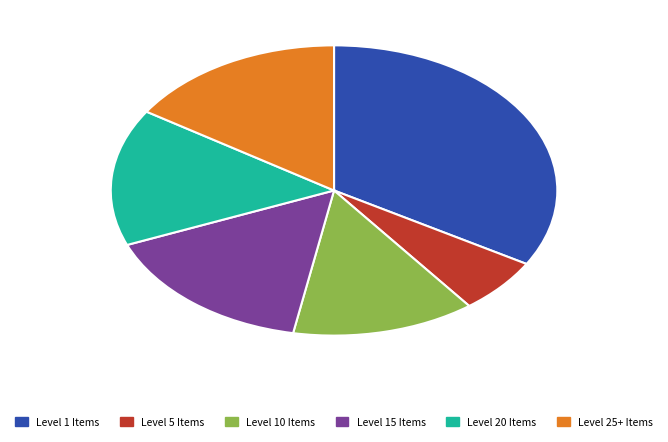

Approximately how many times larger is the value at Level 20 Items compared to Level 10 Items?

1.1